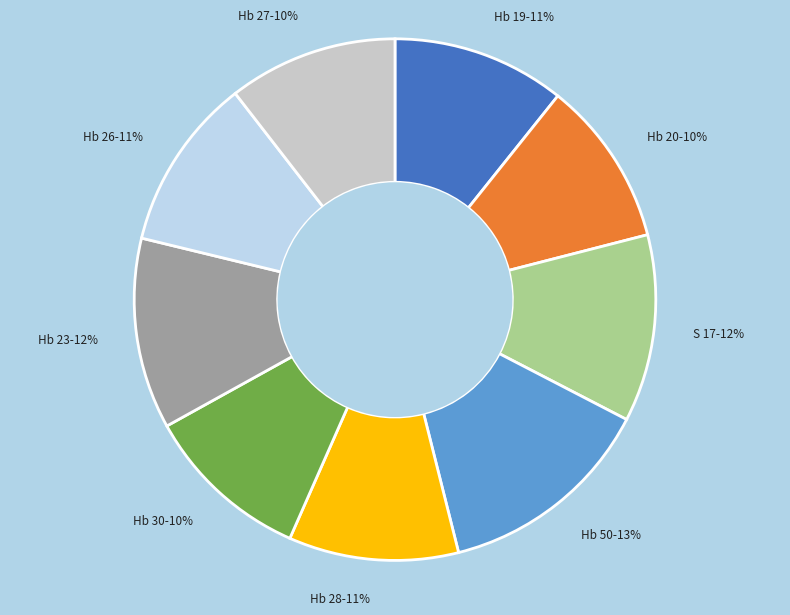

The Hb 50 slice represents 13% of the pie. True or false?

True